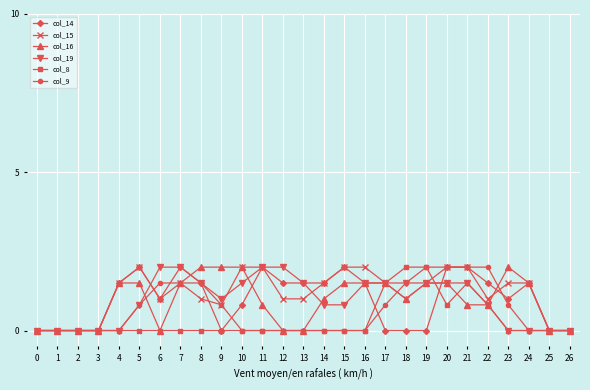

How many distinct data groups are displayed?

6